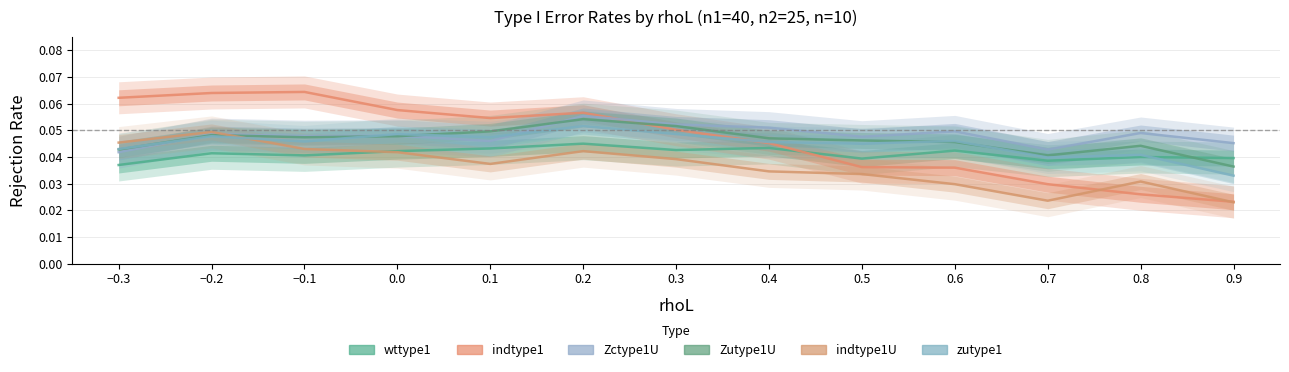

At which category is the sum across all series the highest?

0.2